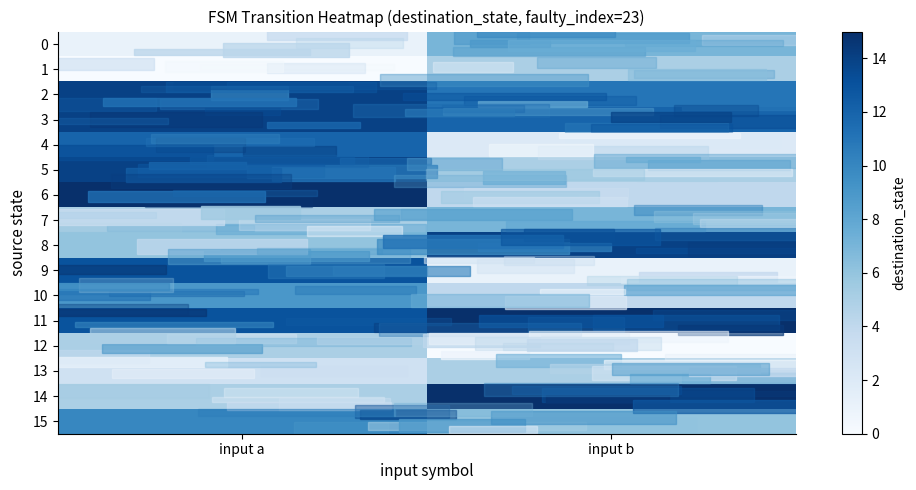

Reading left to right, extract all data points from this chart.

0: input a=1	input b=7
1: input a=0	input b=5
2: input a=14	input b=11
3: input a=14	input b=12
4: input a=12	input b=2
5: input a=14	input b=5
6: input a=15	input b=4
7: input a=5	input b=7
8: input a=6	input b=14
9: input a=13	input b=1
10: input a=9	input b=4
11: input a=13	input b=15
12: input a=5	input b=0
13: input a=3	input b=5
14: input a=5	input b=15
15: input a=10	input b=6